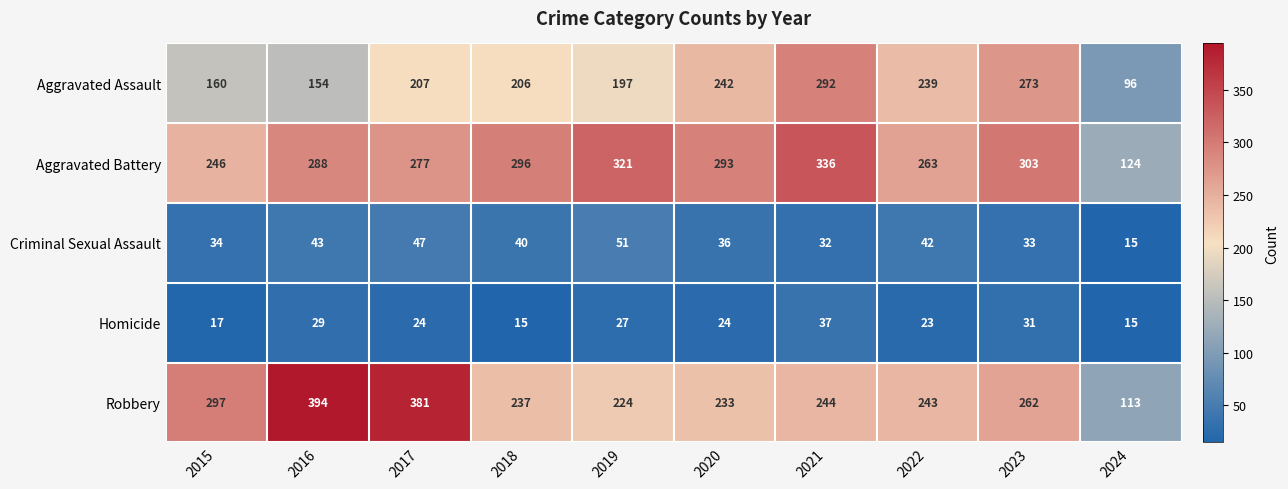

What is the approximate value of Criminal Sexual Assault at 2018, to the nearest 5?

40